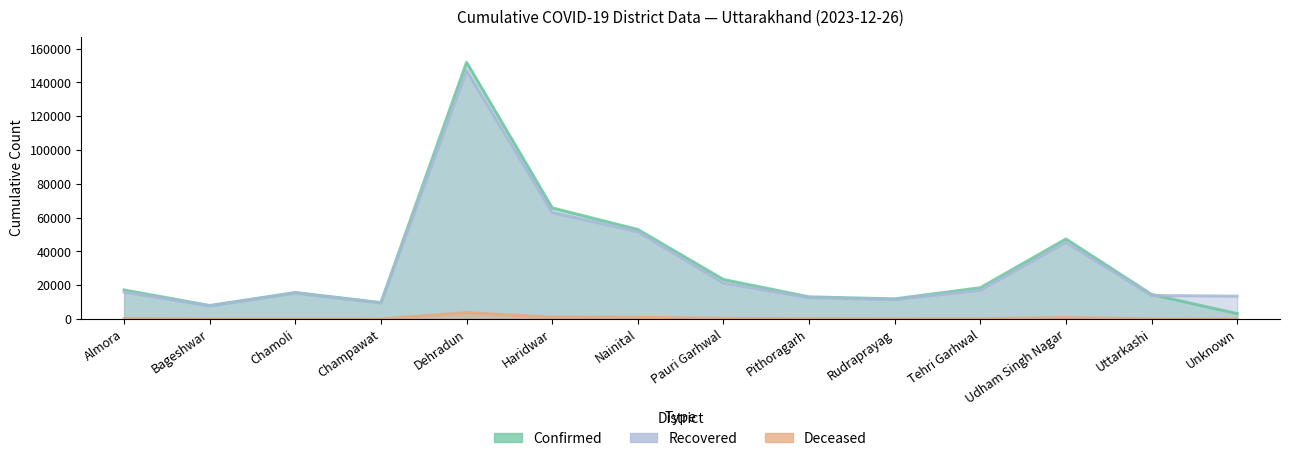

What is the difference between the highest and lowest values at Chamoli?

15568